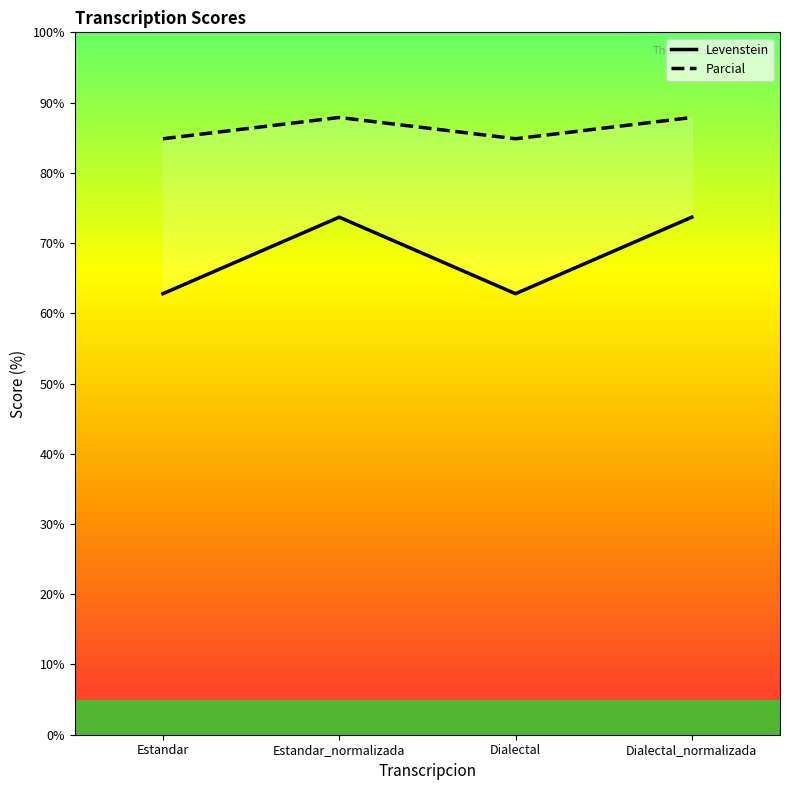

True or false: Levenstein and Parcial cross at least once.

False